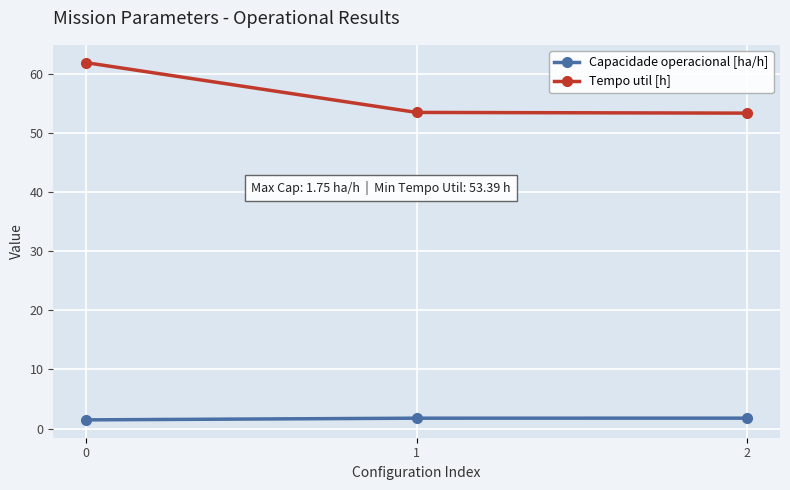

What is the difference between the highest and lowest values at 0?

60.5